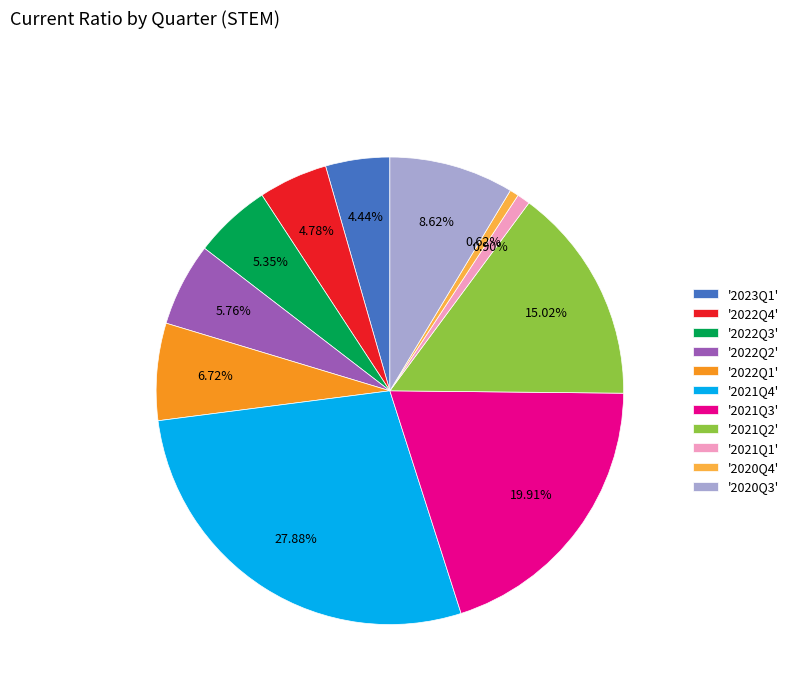

Count the number of slices in the pie.

11